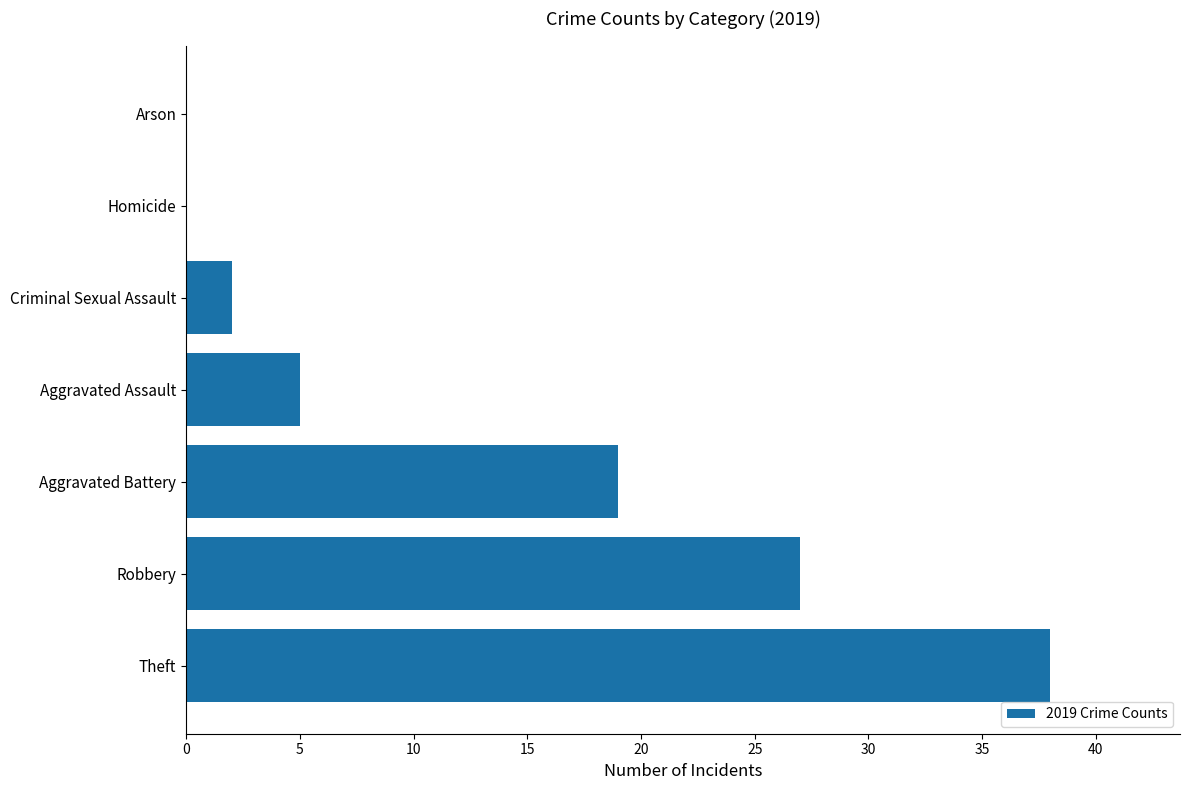

What is the greatest value displayed?

38